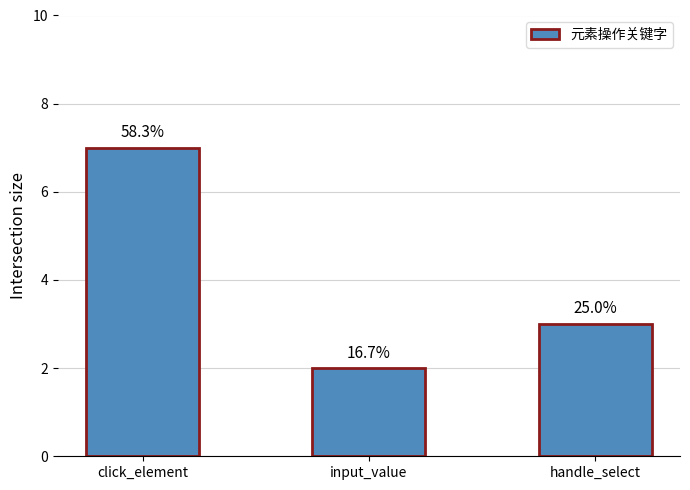

Rank the categories by value from lowest to highest.

input_value, handle_select, click_element